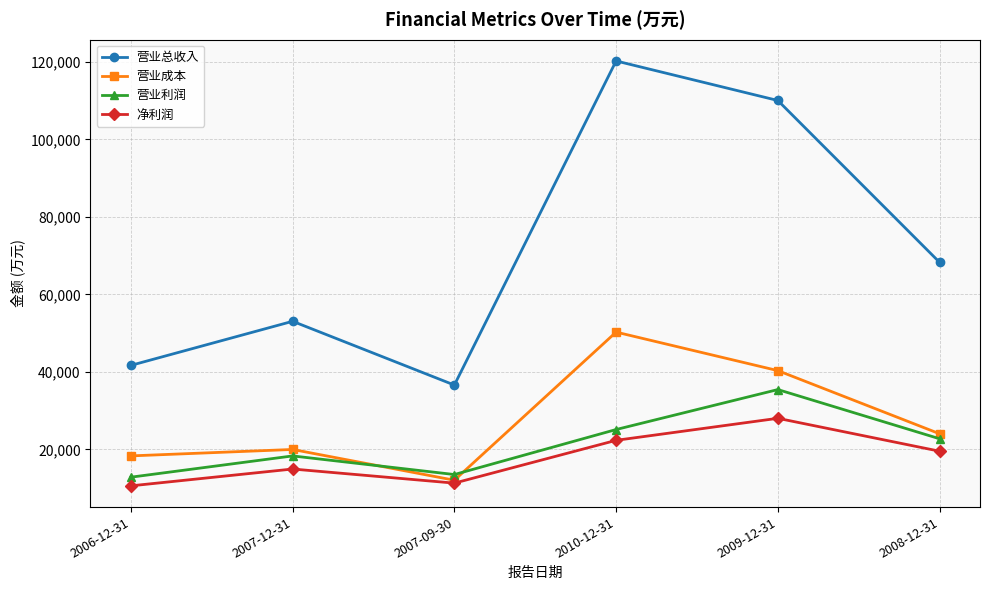

Is this an area chart (filled region under the line)?

No